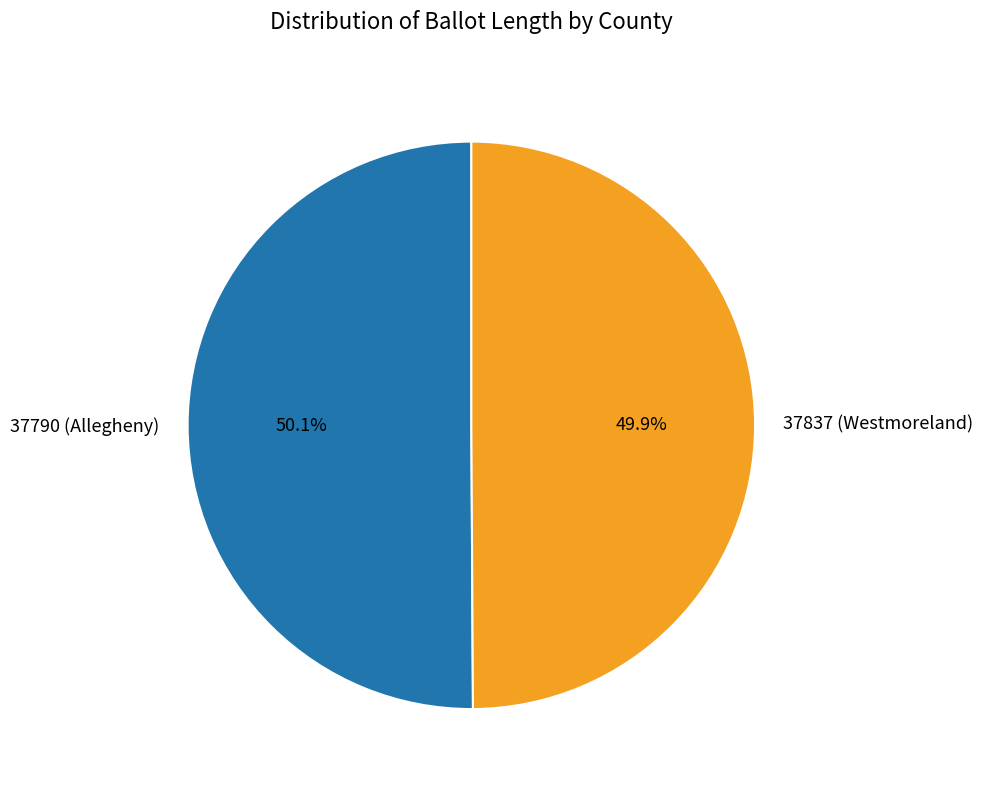

What percentage is the 37790 (Allegheny) slice, to the nearest percent?

50%